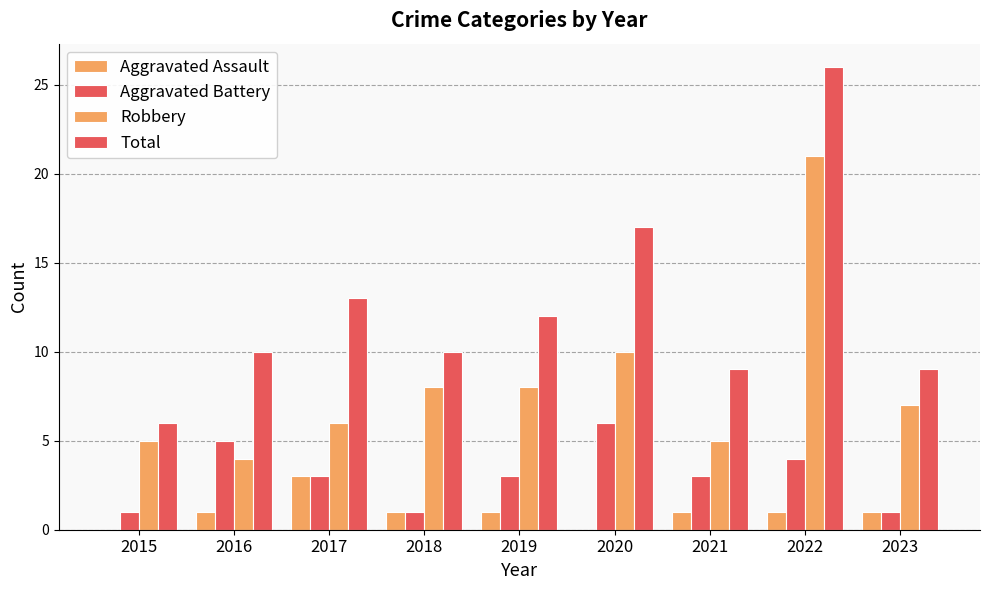

At which label does Aggravated Assault reach its peak?

2017